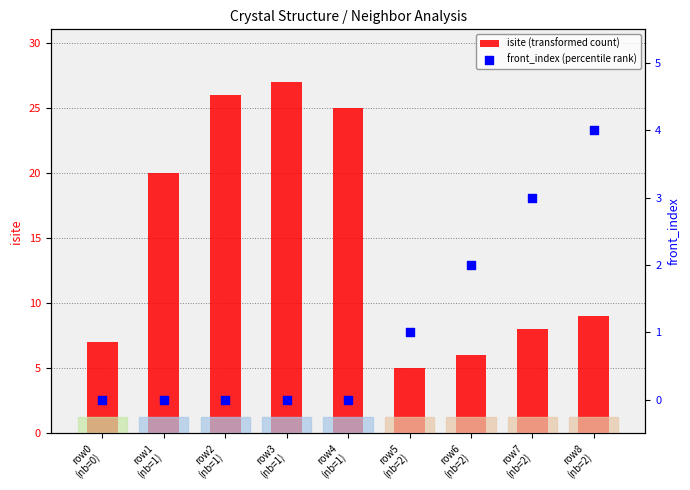

Which series contains the highest Y value?

isite (transformed count)